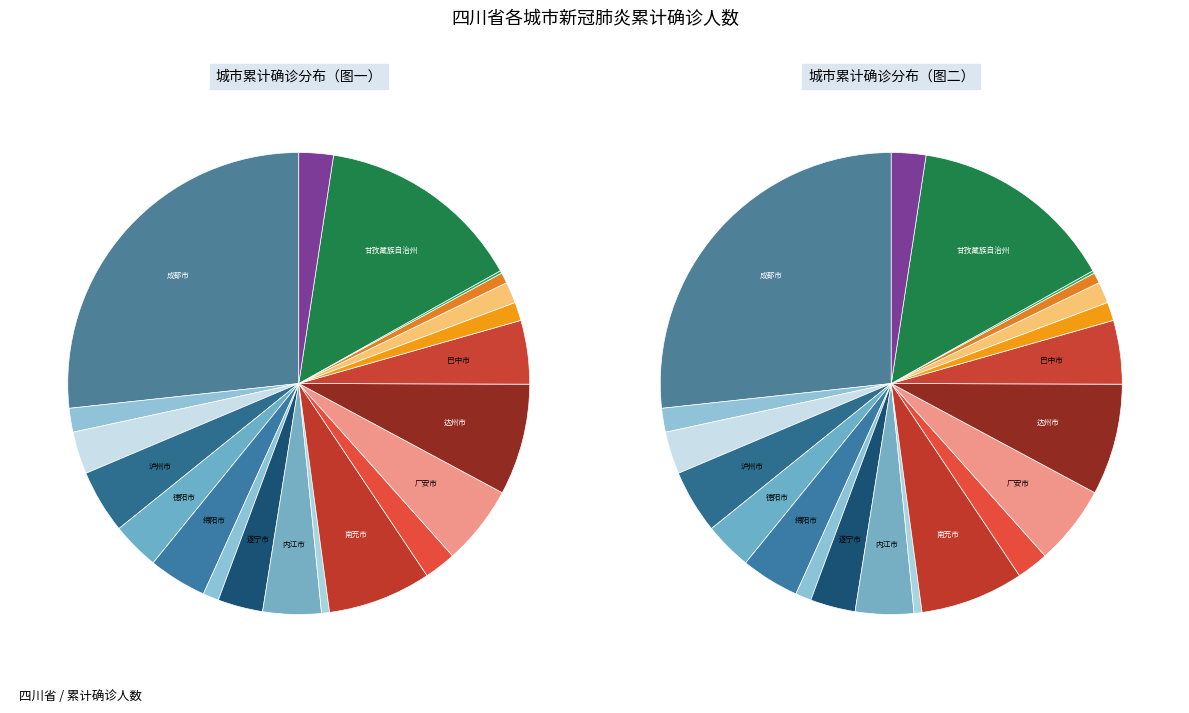

To the nearest percent, what is the difference between the largest and smallest slice percentages?

27%